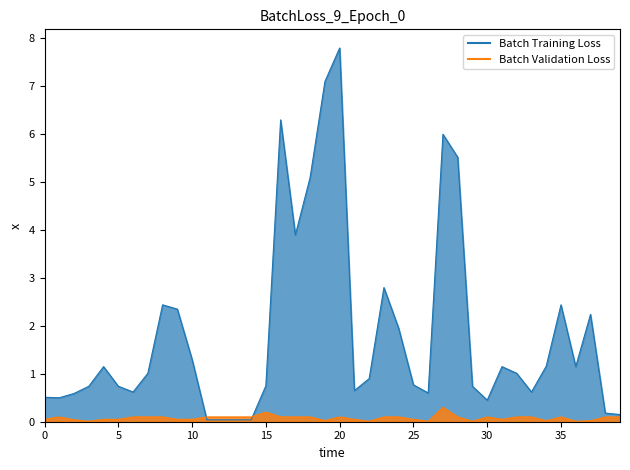

Reading left to right, extract all data points from this chart.

Price/1000: 0.5	0.5	0.6	0.7	1.1	0.7	0.6	1.0	2.4	2.4	1.3	0.0	0.0	0.0	0.0	0.8	6.3	3.9	5.1	7.1	7.8	0.7	0.9	2.8	1.9	0.8	0.6	6.0	5.5	0.7	0.5	1.1	1.0	0.6	1.2	2.4	1.1	2.2	0.2	0.1
Min: 0.1	0.1	0.0	0.0	0.1	0.1	0.1	0.1	0.1	0.1	0.1	0.1	0.1	0.1	0.1	0.2	0.1	0.1	0.1	0.0	0.1	0.1	0.0	0.1	0.1	0.1	0.0	0.3	0.1	0.0	0.1	0.1	0.1	0.1	0.0	0.1	0.0	0.0	0.1	0.1